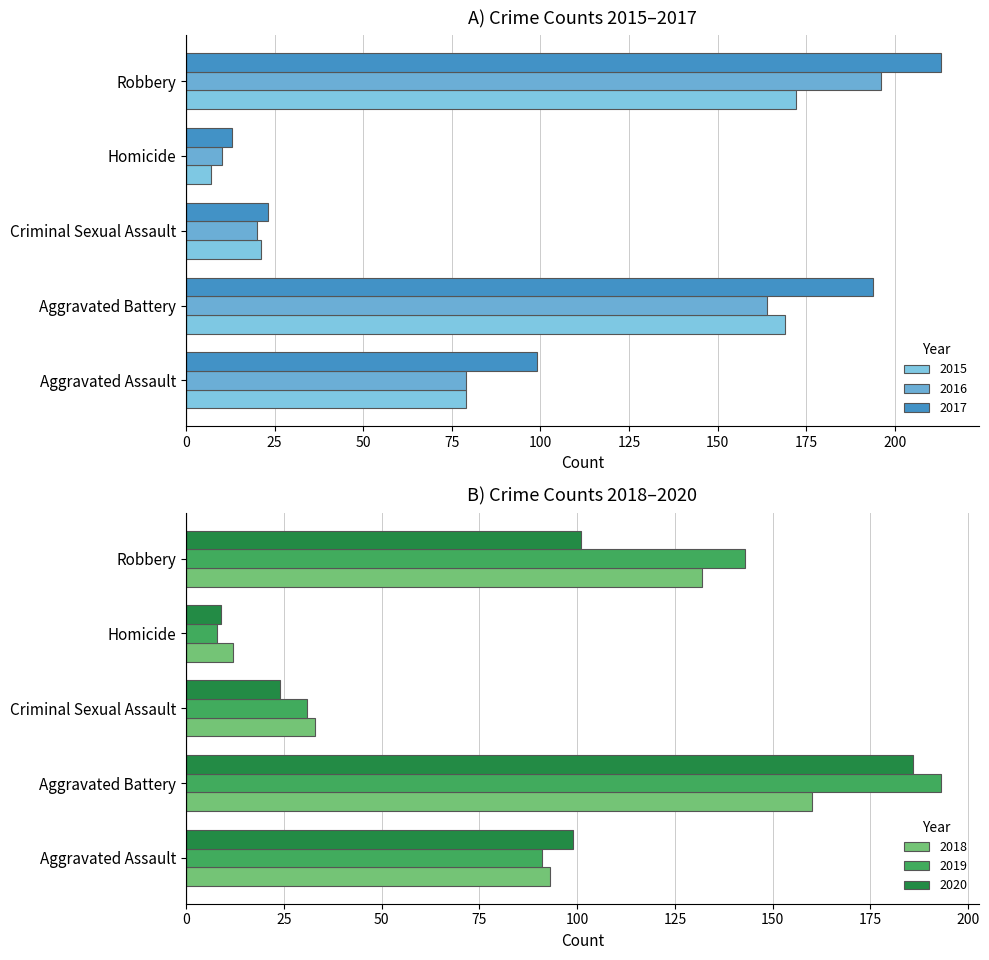

Reading left to right, transcribe all the data shown in this chart.

2015: Aggravated Assault=79	Aggravated Battery=169	Criminal Sexual Assault=21	Homicide=7	Robbery=172
2016: Aggravated Assault=79	Aggravated Battery=164	Criminal Sexual Assault=20	Homicide=10	Robbery=196
2017: Aggravated Assault=99	Aggravated Battery=194	Criminal Sexual Assault=23	Homicide=13	Robbery=213
2018: Aggravated Assault=93	Aggravated Battery=160	Criminal Sexual Assault=33	Homicide=12	Robbery=132
2019: Aggravated Assault=91	Aggravated Battery=193	Criminal Sexual Assault=31	Homicide=8	Robbery=143
2020: Aggravated Assault=99	Aggravated Battery=186	Criminal Sexual Assault=24	Homicide=9	Robbery=101